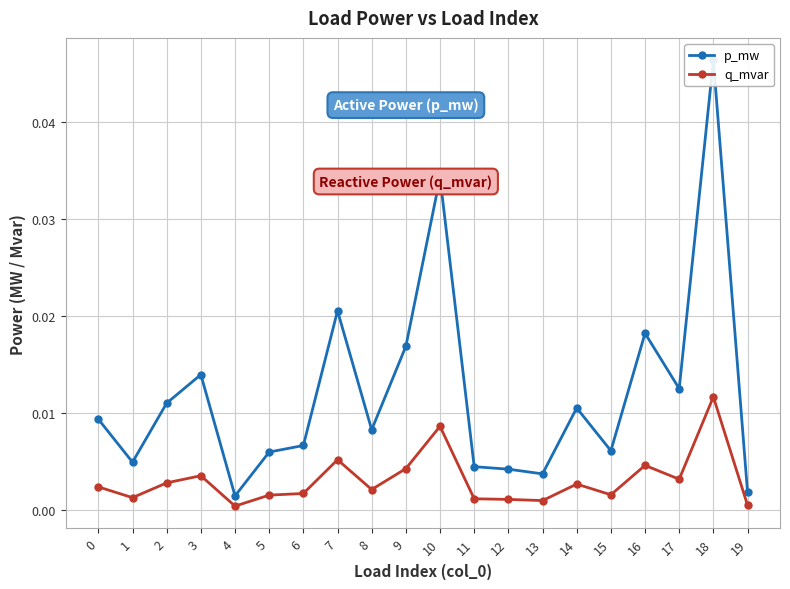

How many interior local valleys does the p_mw series have?

6